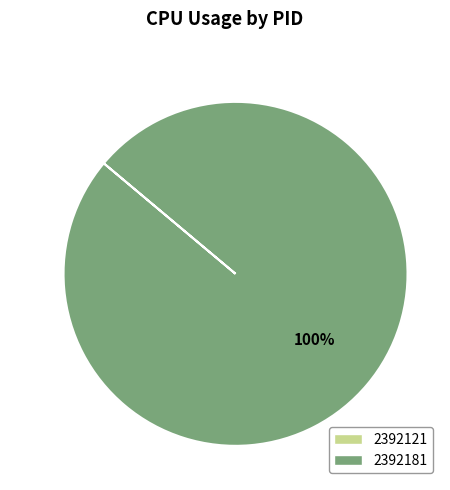

Which category has the biggest portion of the pie?

2392181